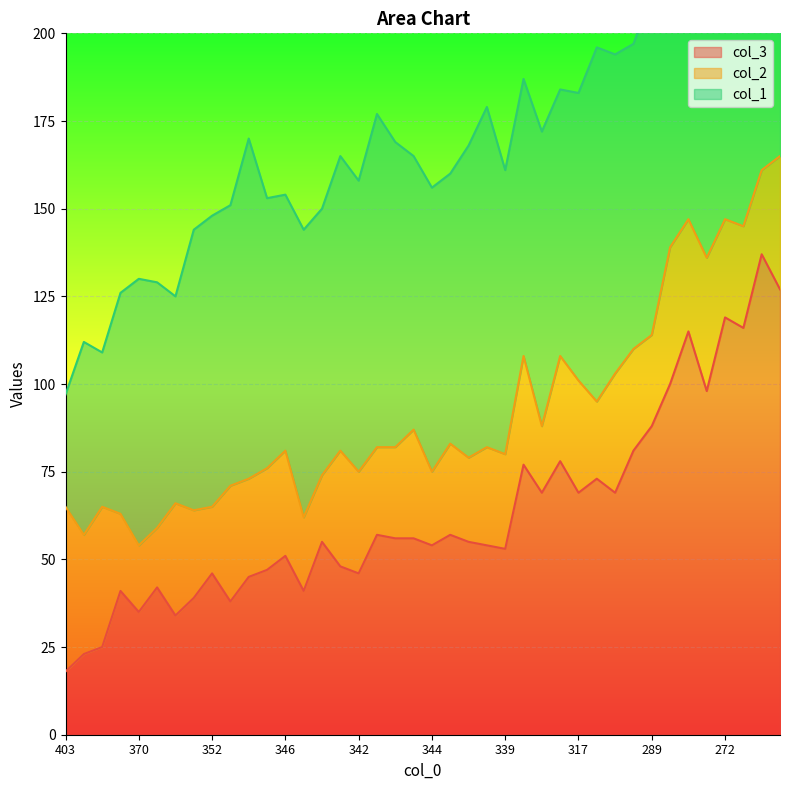

The col_3 series shows 46 at 342. True or false?

True